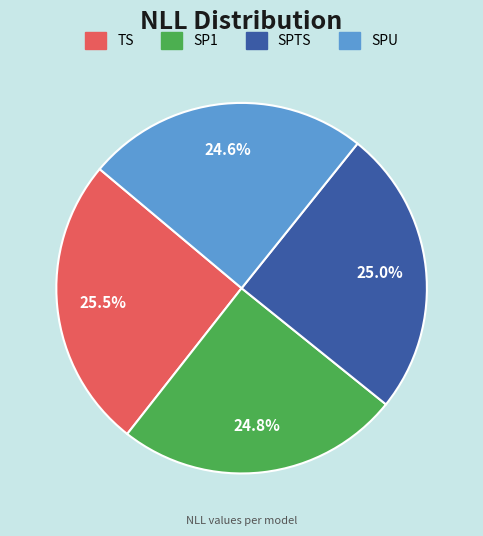

To the nearest percent, what is the difference between the largest and smallest slice percentages?

1%